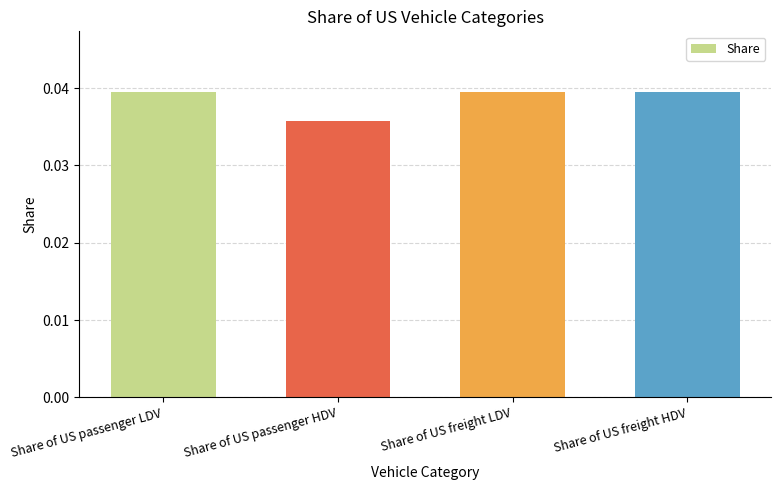

Is it true that the value at Share of US passenger HDV is 0.1?

False